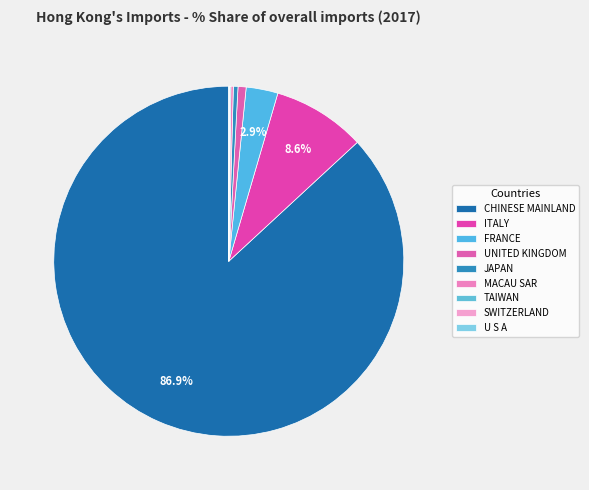

Does CHINESE MAINLAND represent more than half of the total?

Yes